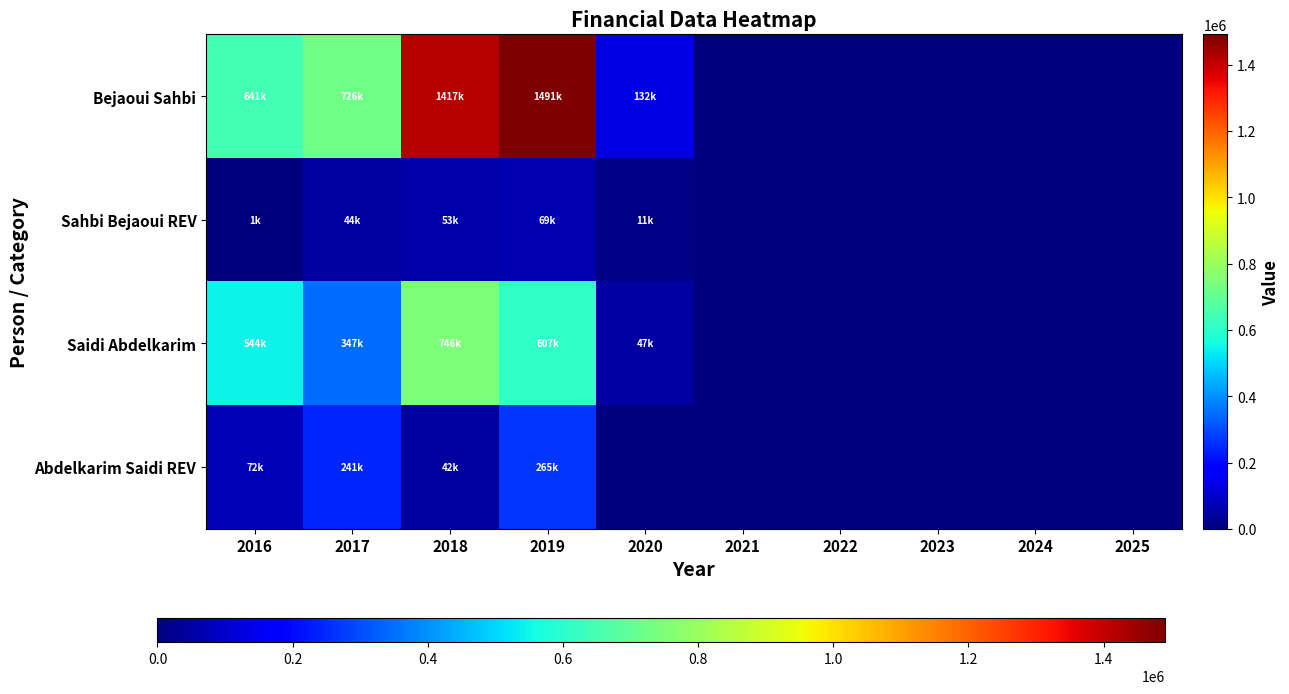

At which category is the sum across all series the highest?

2019